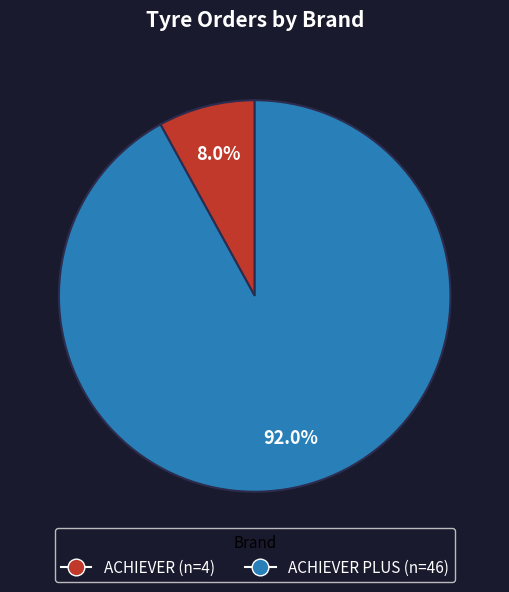

Does any single category account for the majority?

Yes